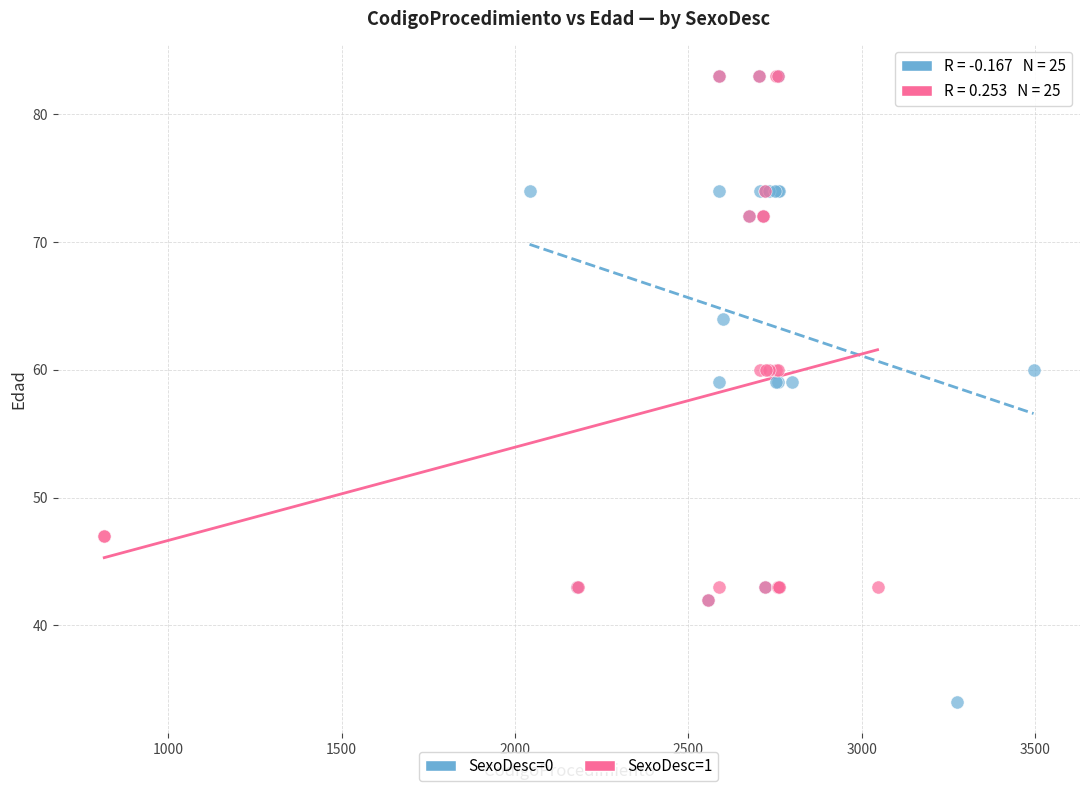

Which series reaches the minimum Y coordinate?

SexoDesc=0